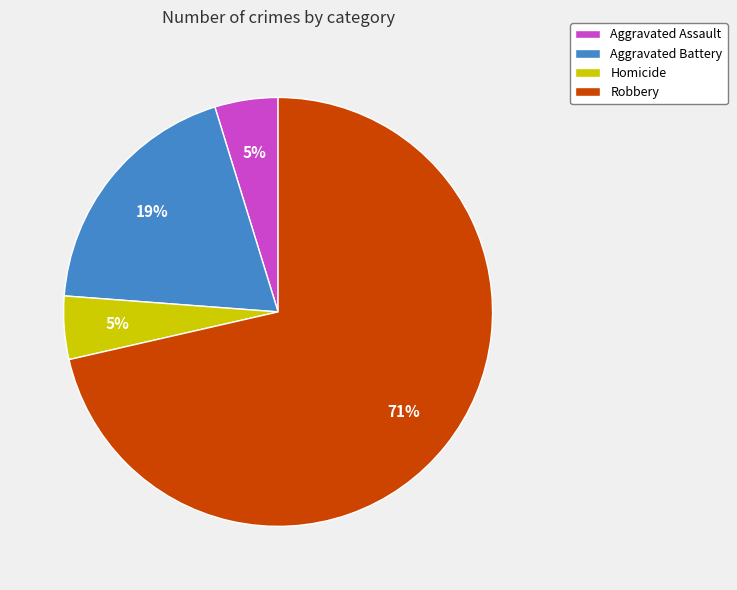

What percentage is the Homicide slice, to the nearest percent?

5%